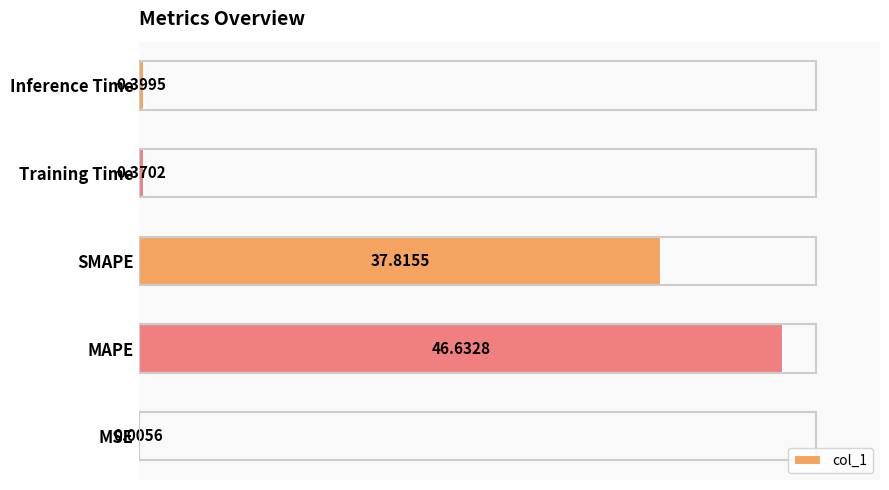

What is the sum of all values?

85.2